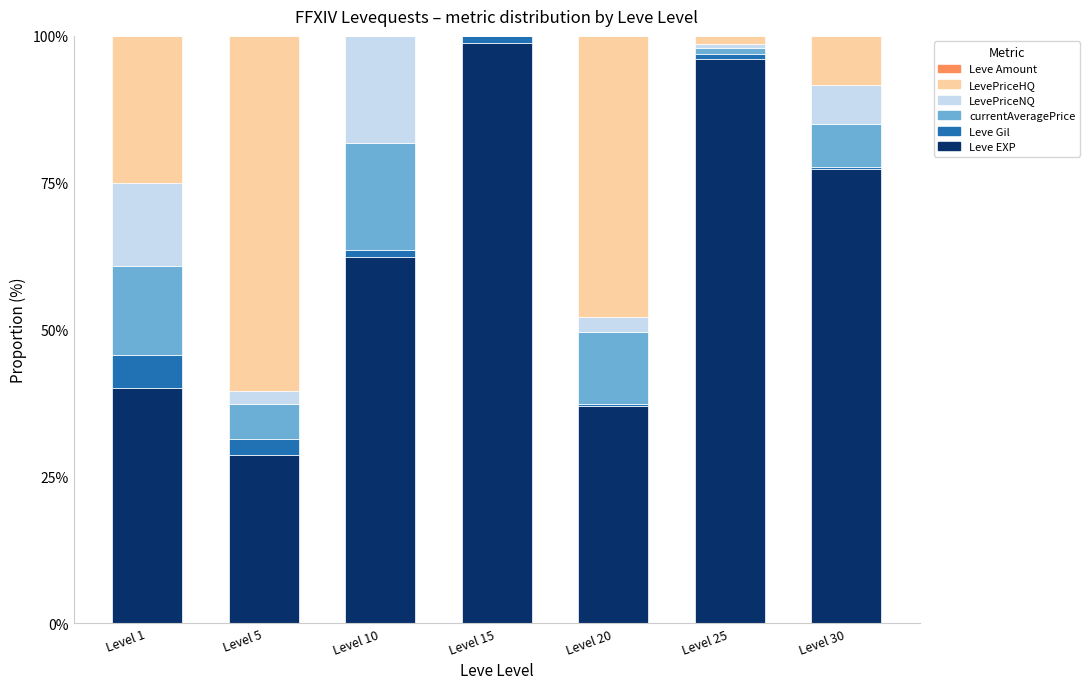

Which category has the highest value in the Leve EXP series?

Level 15